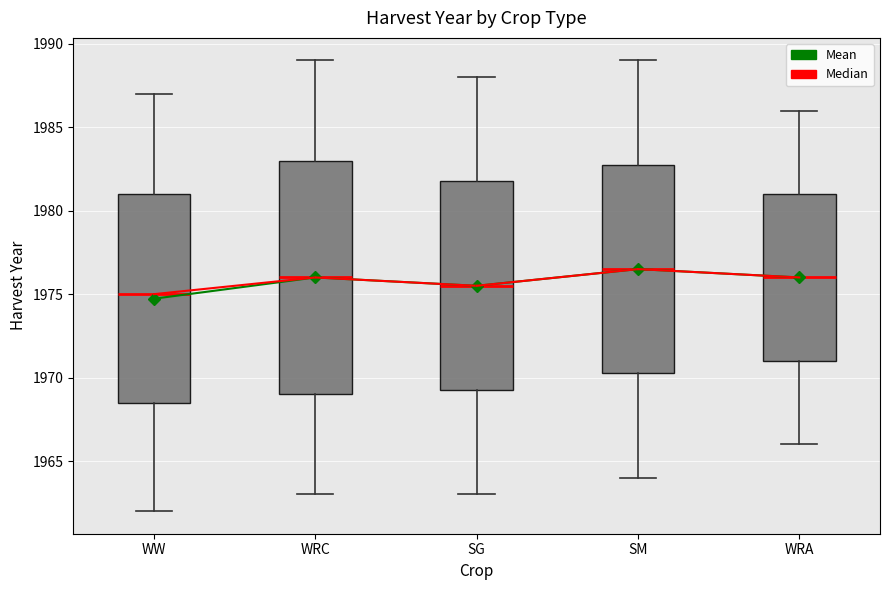

Reading left to right, read every box against the y-axis: the position of its median line, the range the box covers, and the ends of its whiskers. The values are not printed on the chart, so give them approximately, as read against the axis.

WW: median 1975.0, box 1968.5 to 1981.0, whiskers 1962.0 to 1987.0
WRC: median 1976.0, box 1969.0 to 1983.0, whiskers 1963.0 to 1989.0
SG: median 1975.5, box 1969.5 to 1982.0, whiskers 1963.0 to 1988.0
SM: median 1976.5, box 1970.5 to 1983.0, whiskers 1964.0 to 1989.0
WRA: median 1976.0, box 1971.0 to 1981.0, whiskers 1966.0 to 1986.0